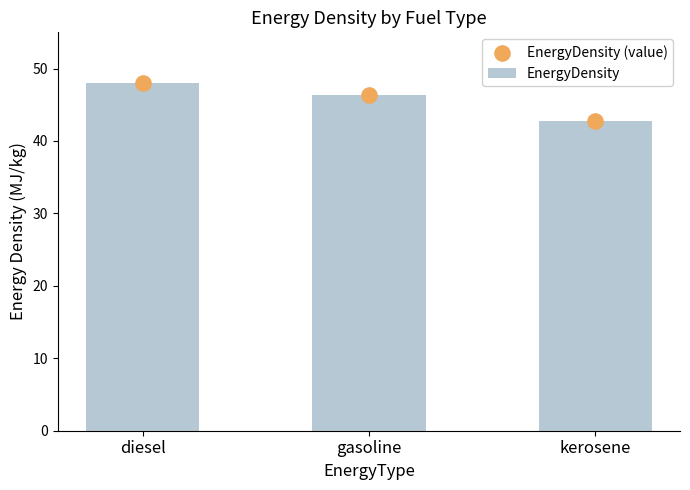

What are all the series names shown in the legend?

EnergyDensity, EnergyDensity (value)